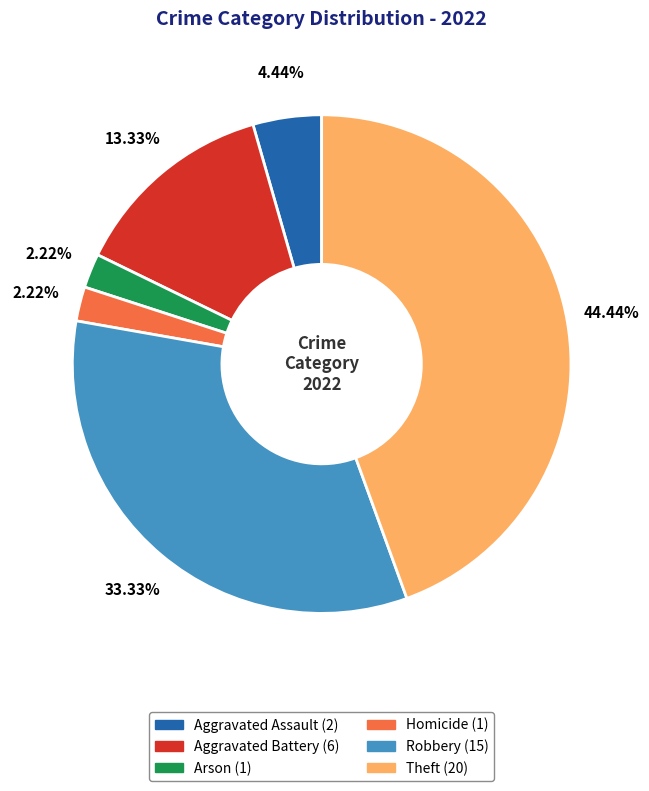

Count the number of slices in the pie.

6